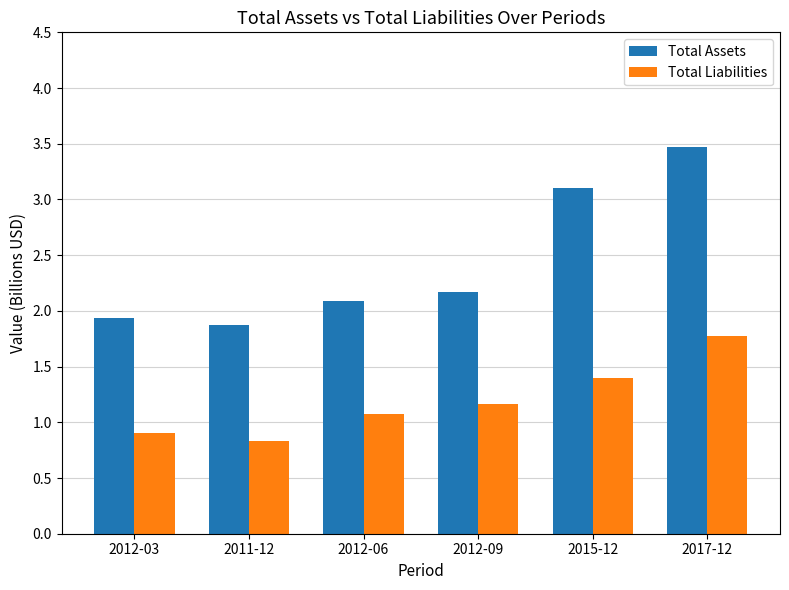

Rank the categories by Total Assets value from lowest to highest.

2011-12, 2012-03, 2012-06, 2012-09, 2015-12, 2017-12